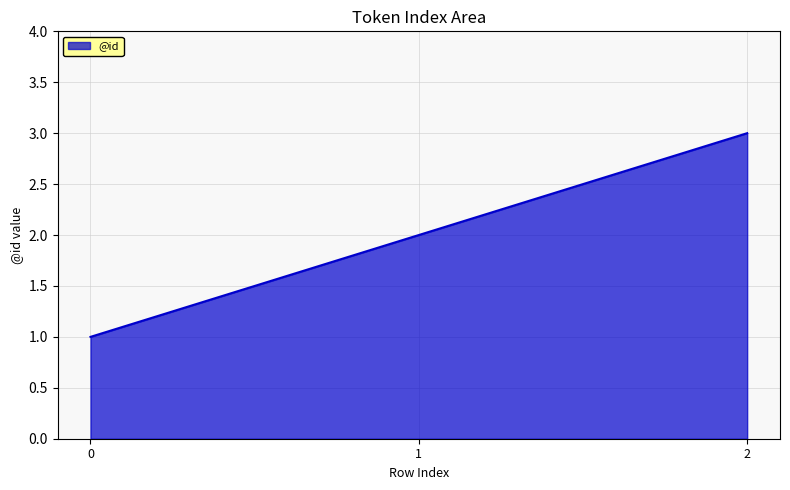

What is the difference between the maximum and minimum values?

2